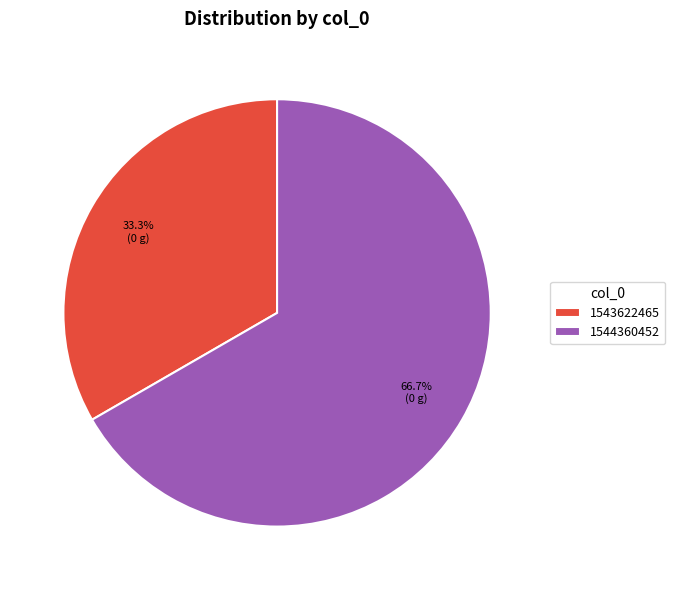

What is the majority slice?

1544360452